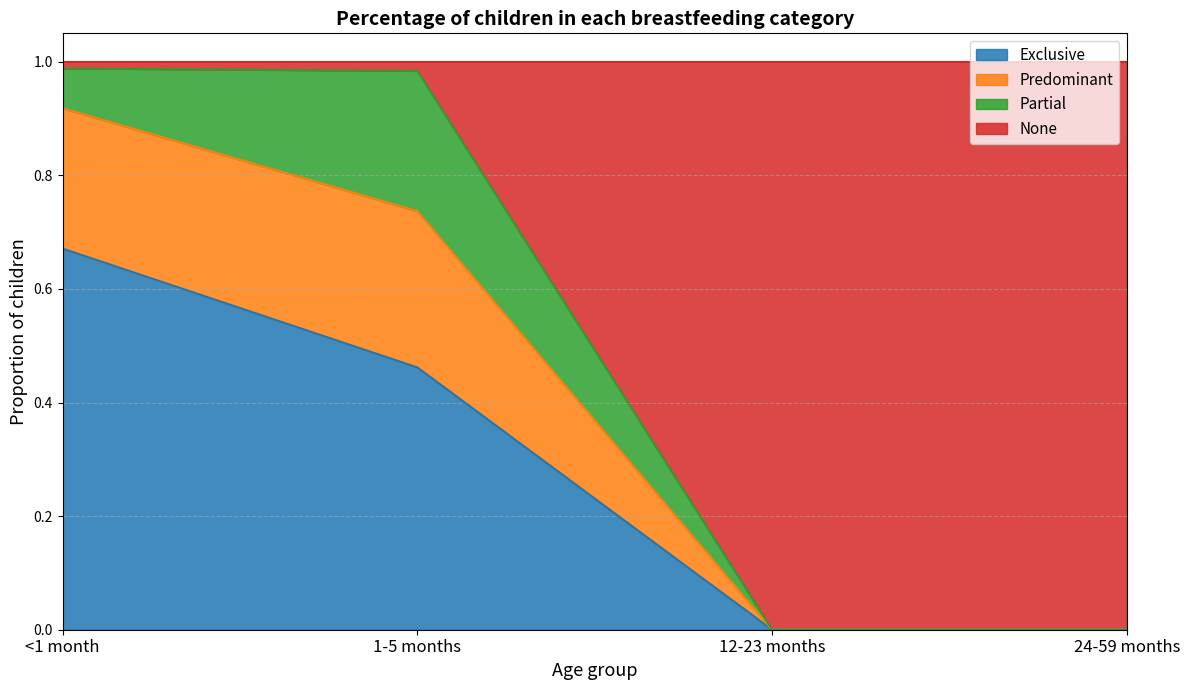

What is the total value across all series at 12-23 months?

1.0